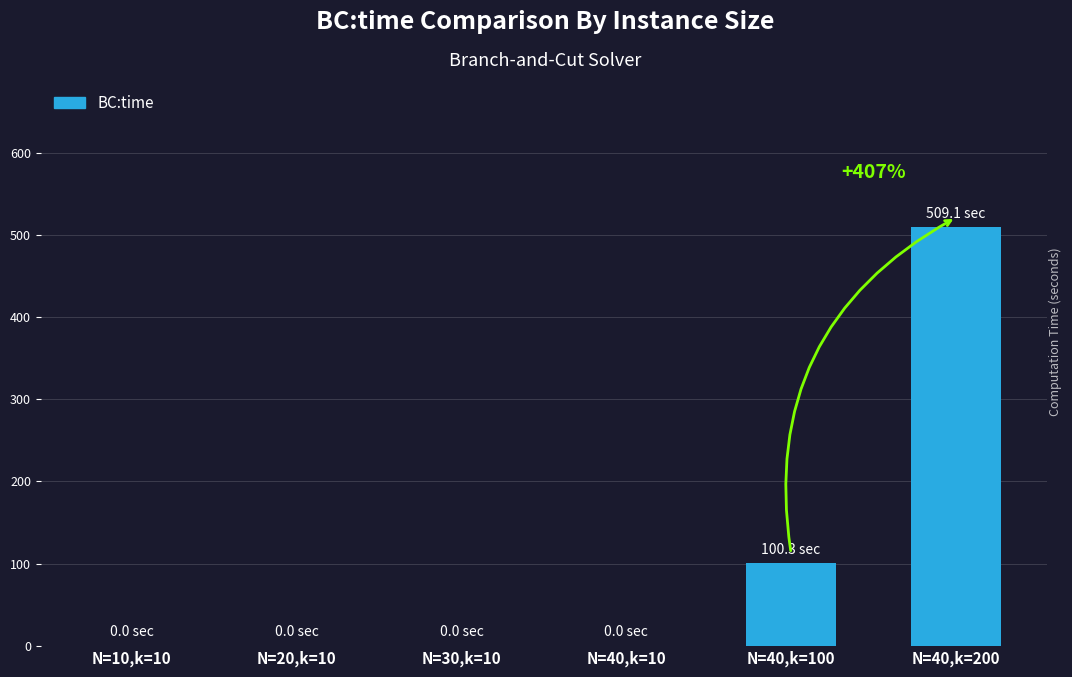

Which label corresponds to the largest value in the chart?

N=40,k=200